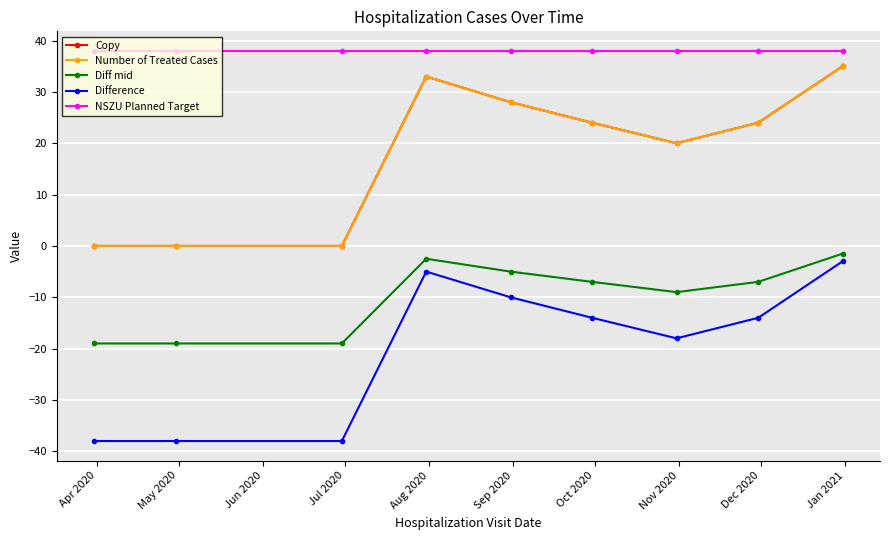

Is this an area chart (filled region under the line)?

No